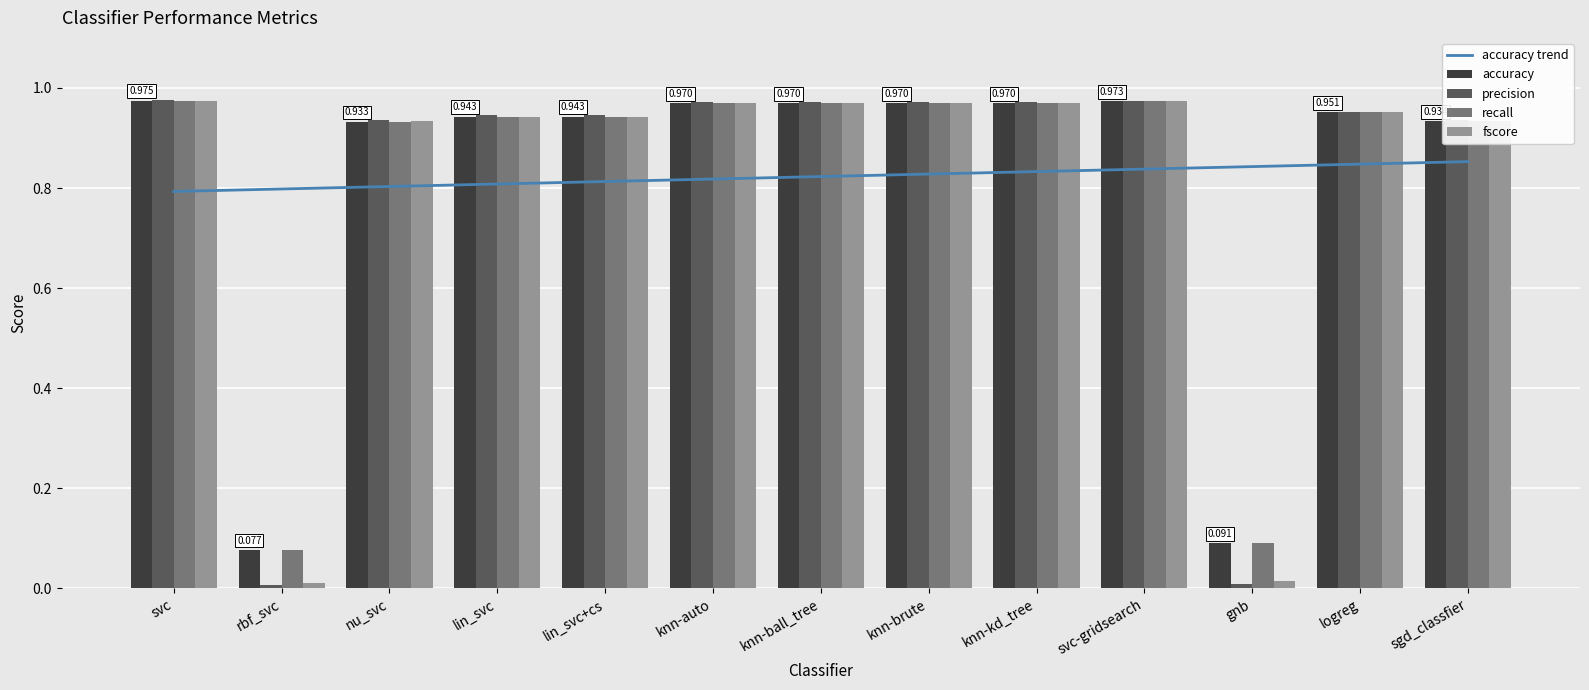

Reading left to right, extract all data points from this chart.

accuracy trend: 0.8	0.8	0.8	0.8	0.8	0.8	0.8	0.8	0.8	0.8	0.8	0.8	0.9
accuracy: 1.0	0.1	0.9	0.9	0.9	1.0	1.0	1.0	1.0	1.0	0.1	1.0	0.9
precision: 1.0	0.0	0.9	0.9	0.9	1.0	1.0	1.0	1.0	1.0	0.0	1.0	0.9
recall: 1.0	0.1	0.9	0.9	0.9	1.0	1.0	1.0	1.0	1.0	0.1	1.0	0.9
fscore: 1.0	0.0	0.9	0.9	0.9	1.0	1.0	1.0	1.0	1.0	0.0	1.0	0.9